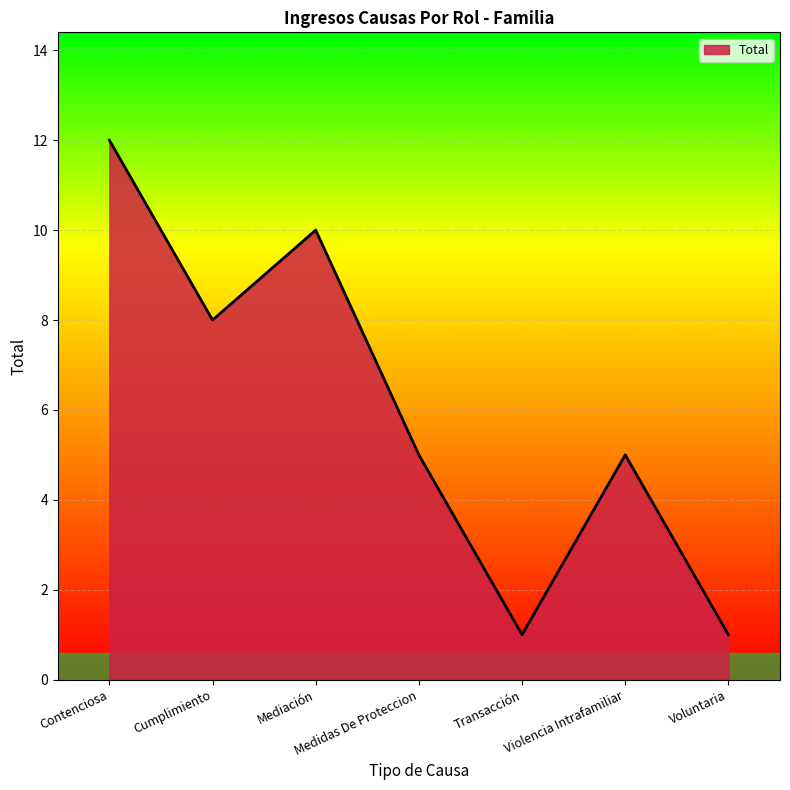

True or false: the data shows 8 at Cumplimiento.

True